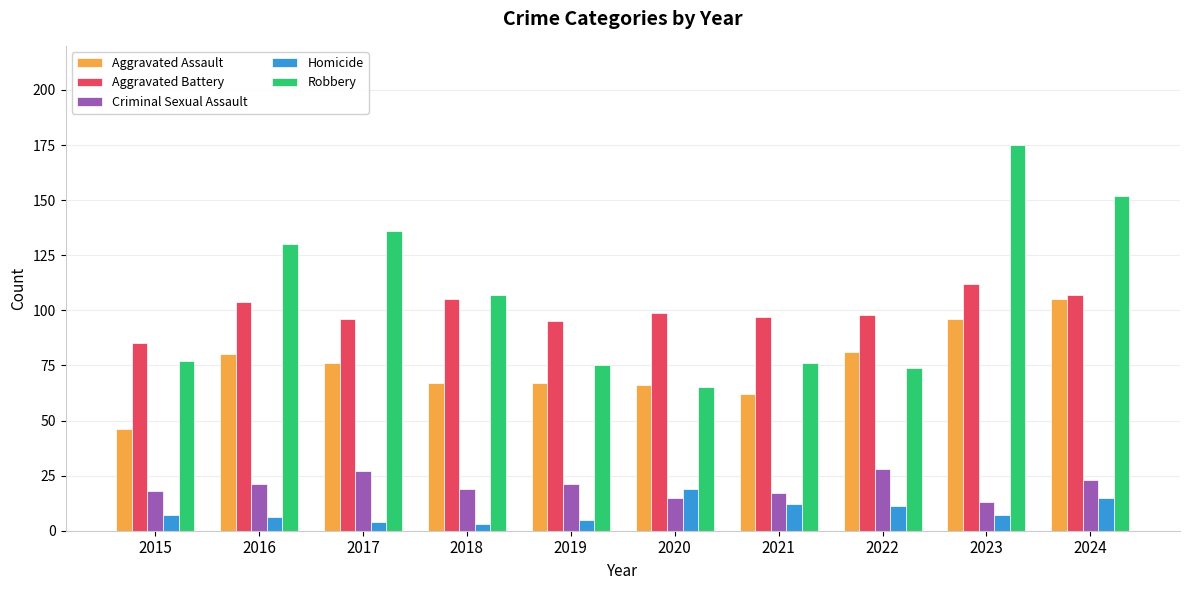

What is the spread (max minus min) of values at 2021?

85